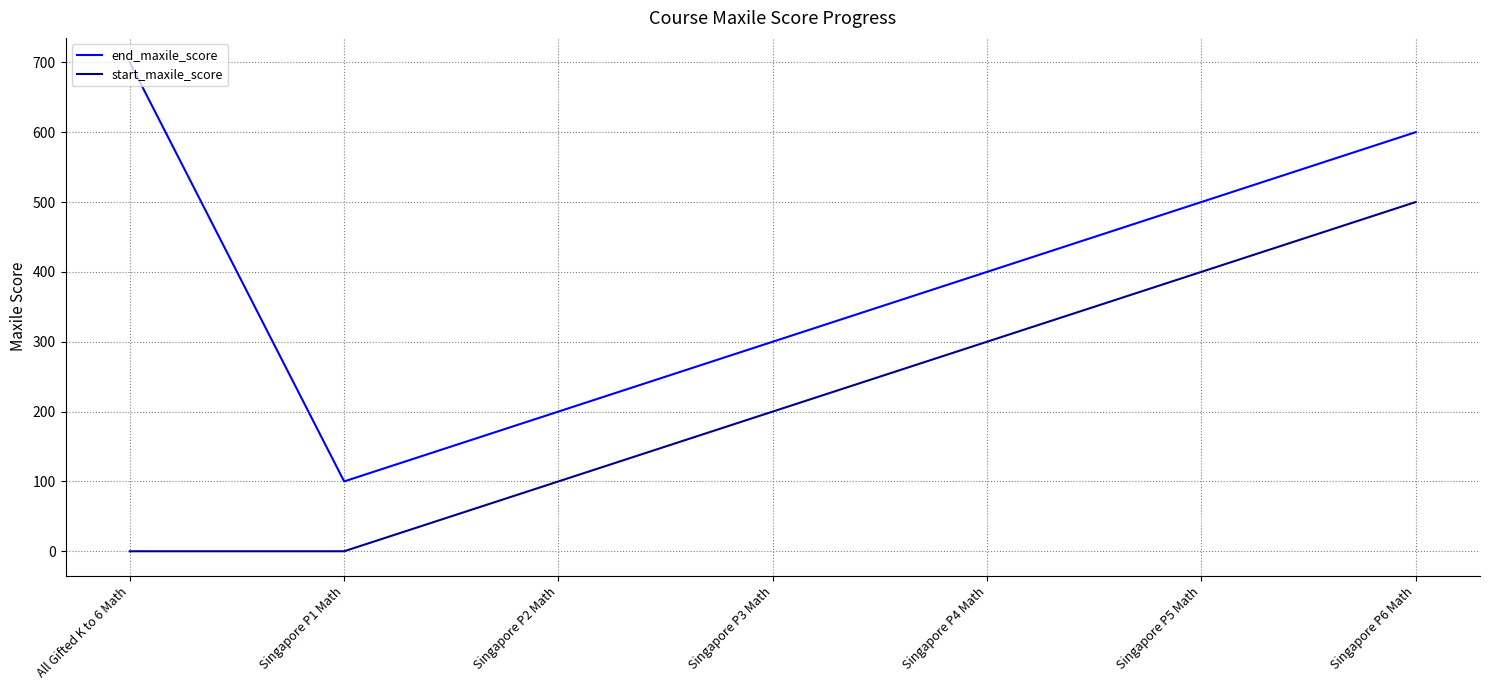

What is the maximum value shown in the chart?

700